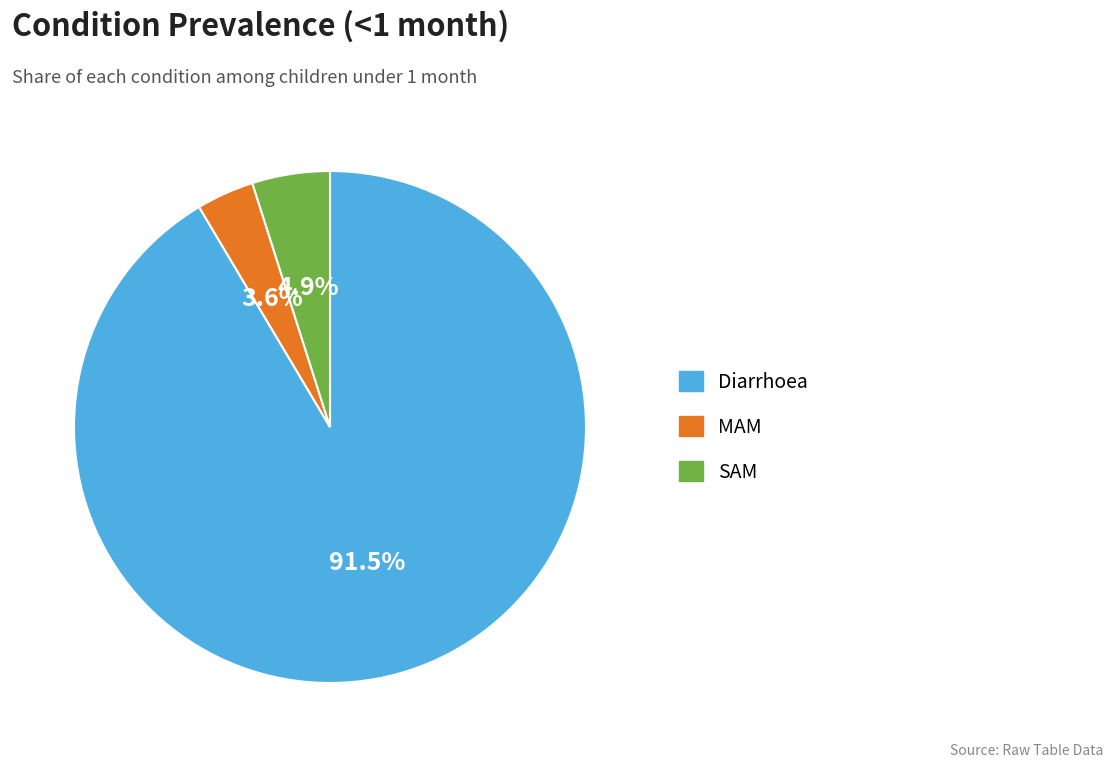

To the nearest percent, what is the average slice percentage?

33%